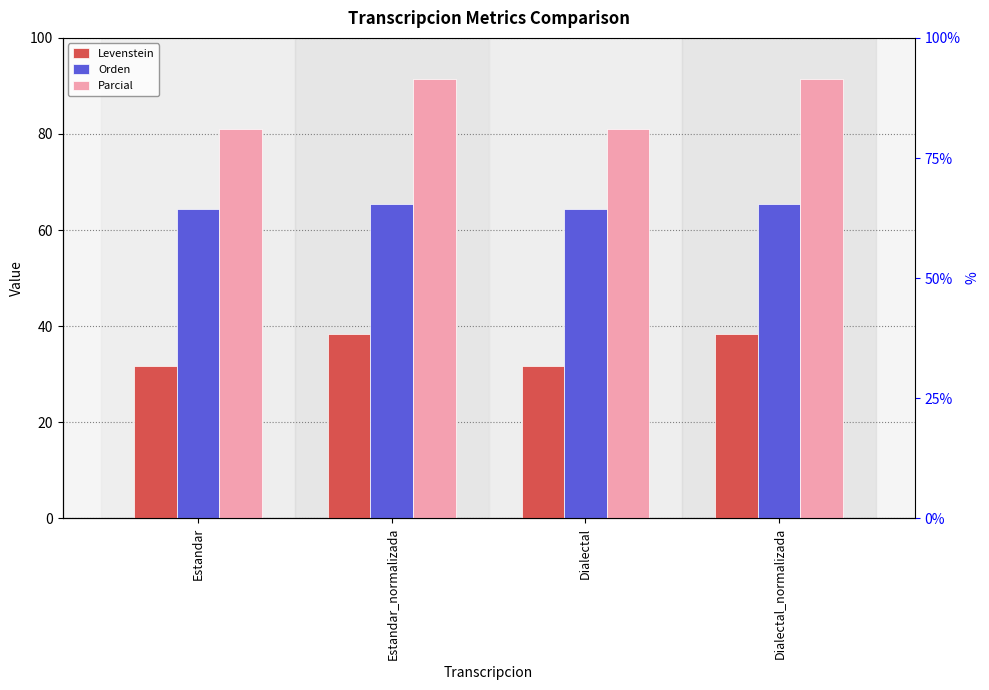

Reading left to right, extract all data points from this chart.

Levenstein: 31.7	38.3	31.7	38.3
Orden: 64.3	65.5	64.3	65.5
Parcial: 81.0	91.4	81.0	91.4